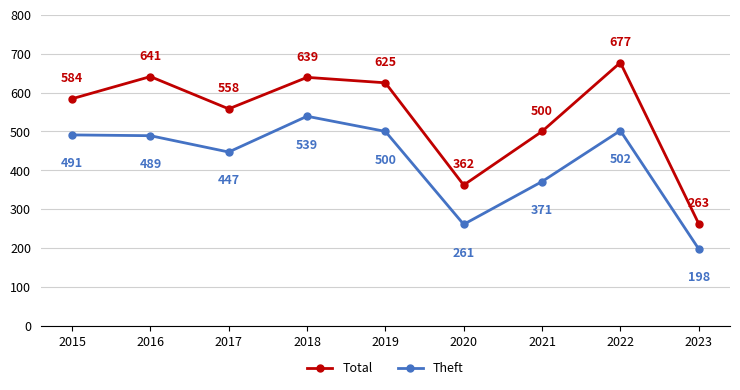

At 2016, list the series in order from smallest to largest.

Theft, Total